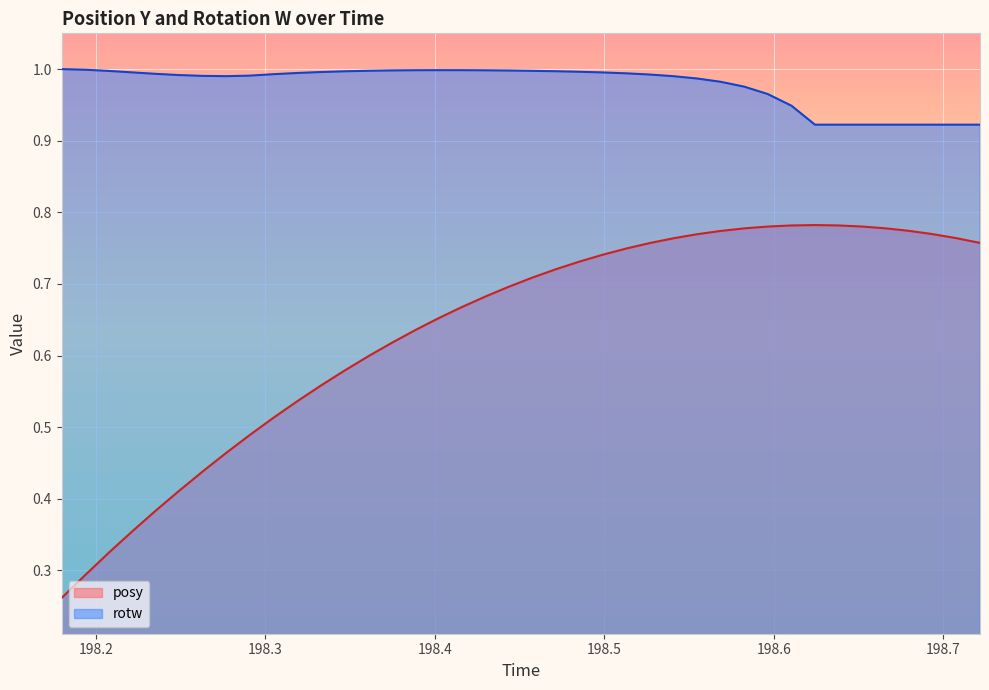

True or false: rotw has a value of 1.0 at 198.5271.

True